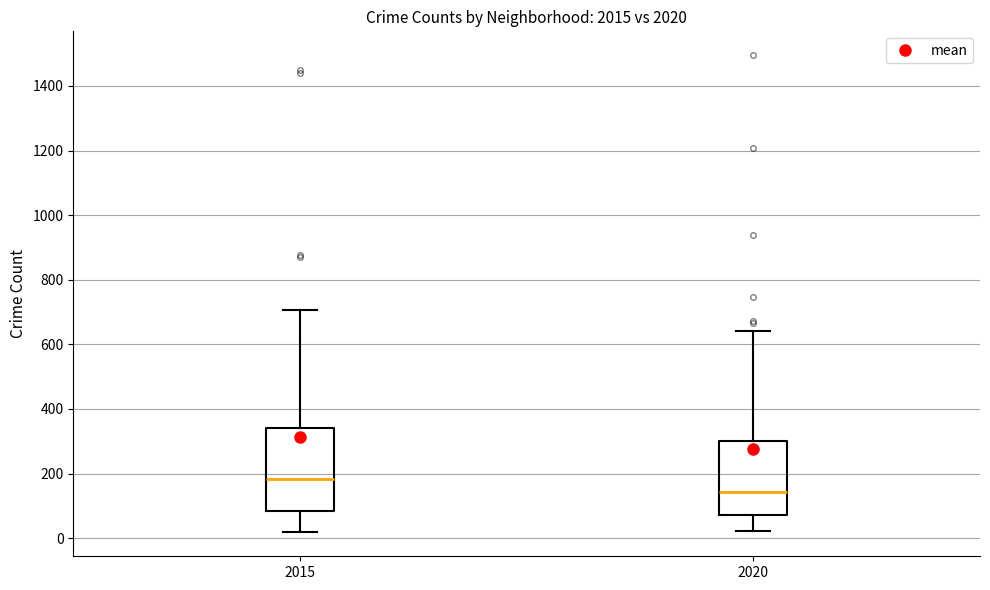

Which box is the tallest, from its lower edge to its upper edge?

2015